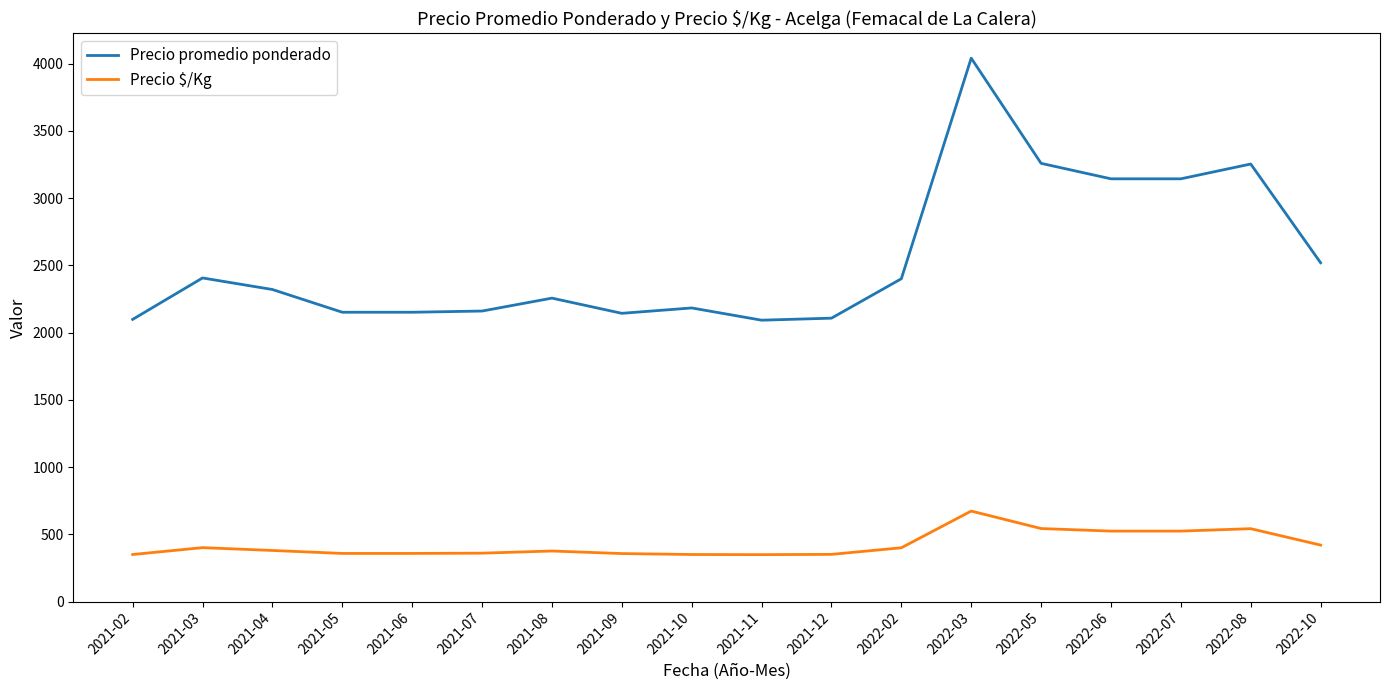

What is the difference between the Precio $/Kg values at 2021-08 and 2022-08?

166